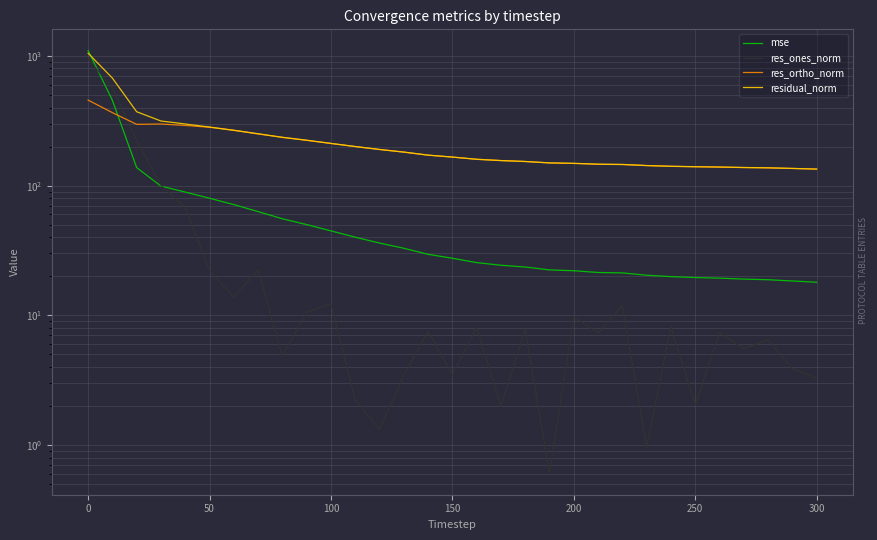

What is the value of the residual_norm point at the 18th from the left?

156.0